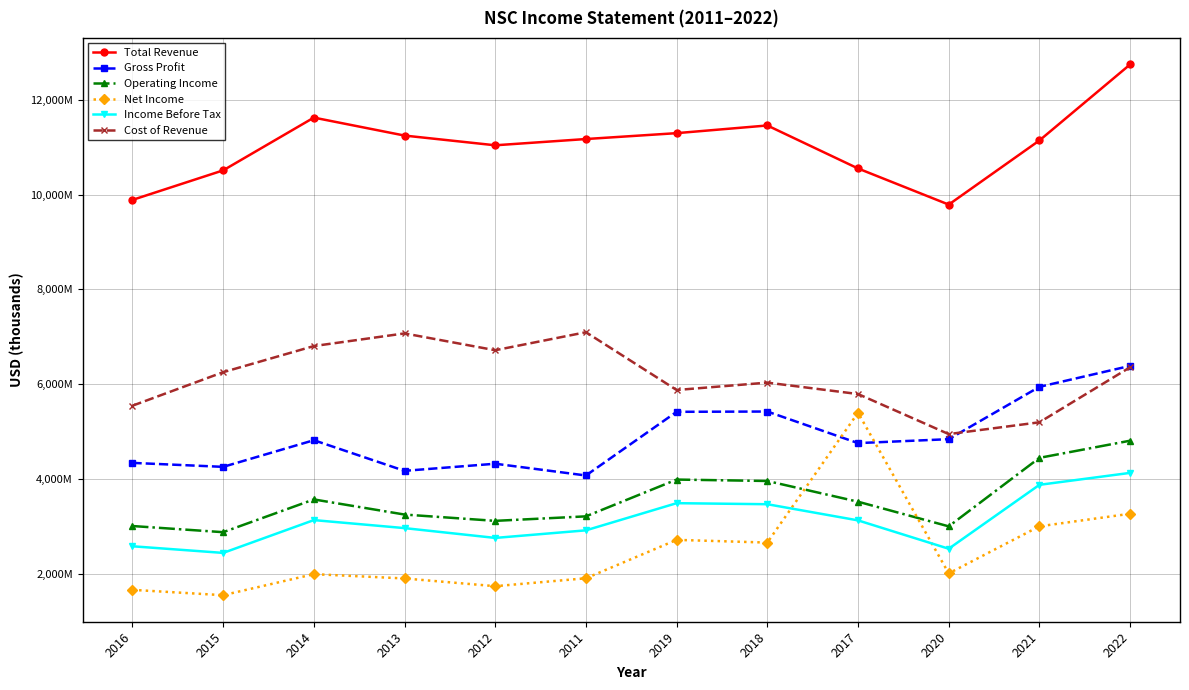

What is the label of the 8th point from the left?

2018